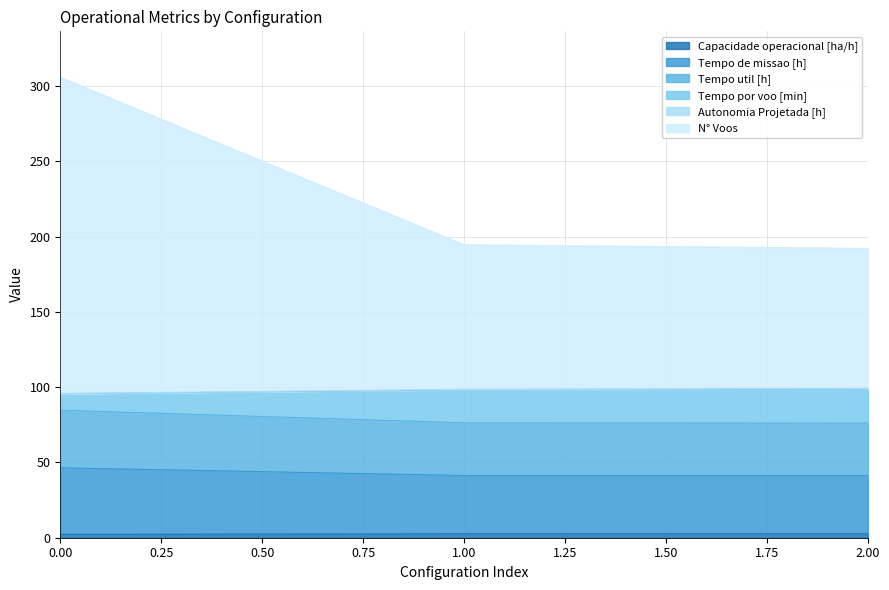

Is it true that Tempo util [h] equals 306.2 at 2?

False